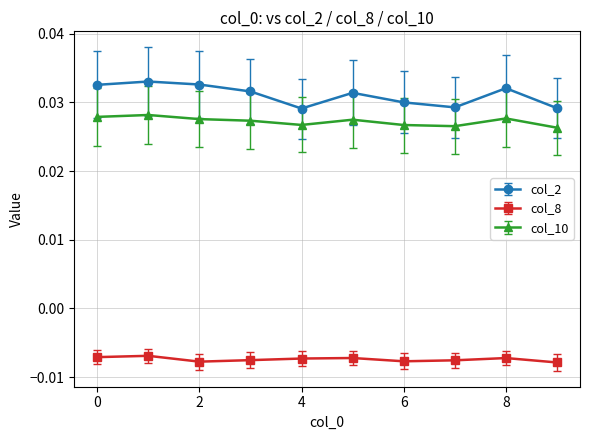

List the series in order of their peak value, highest first.

col_2, col_10, col_8